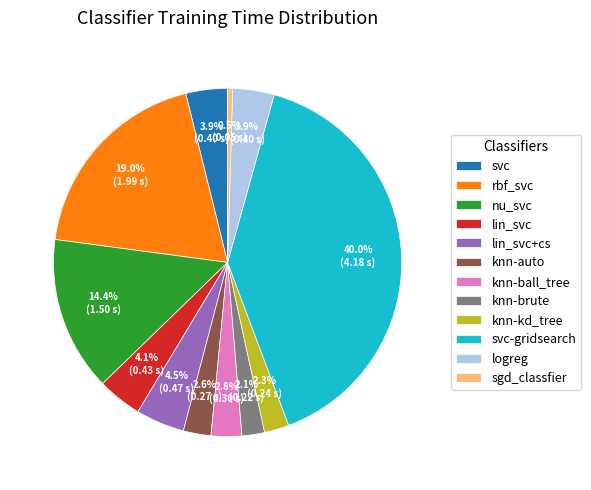

Does svc-gridsearch represent more than half of the total?

No